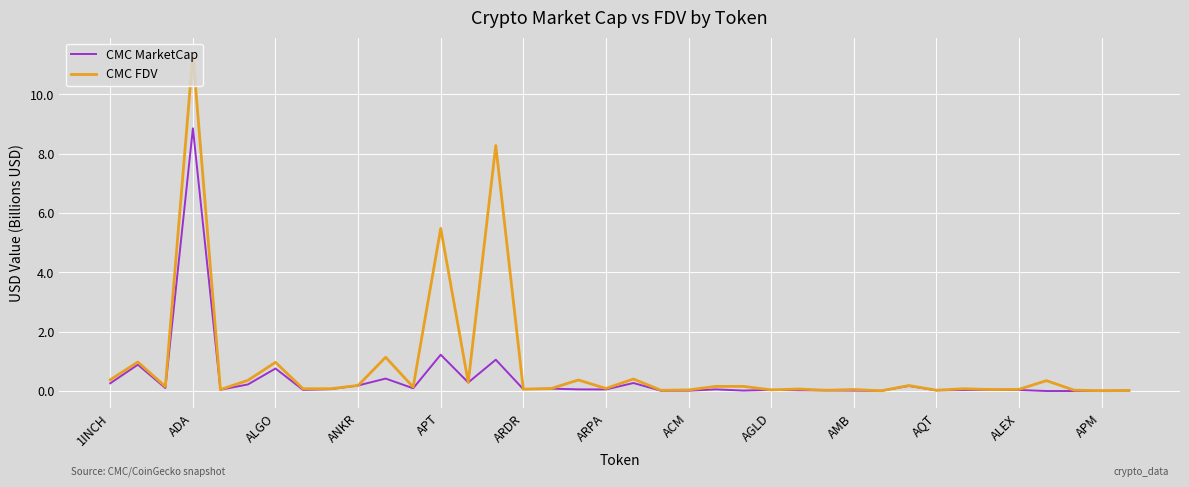

Rank the series by their maximum value, from highest to lowest.

CMC FDV, CMC MarketCap